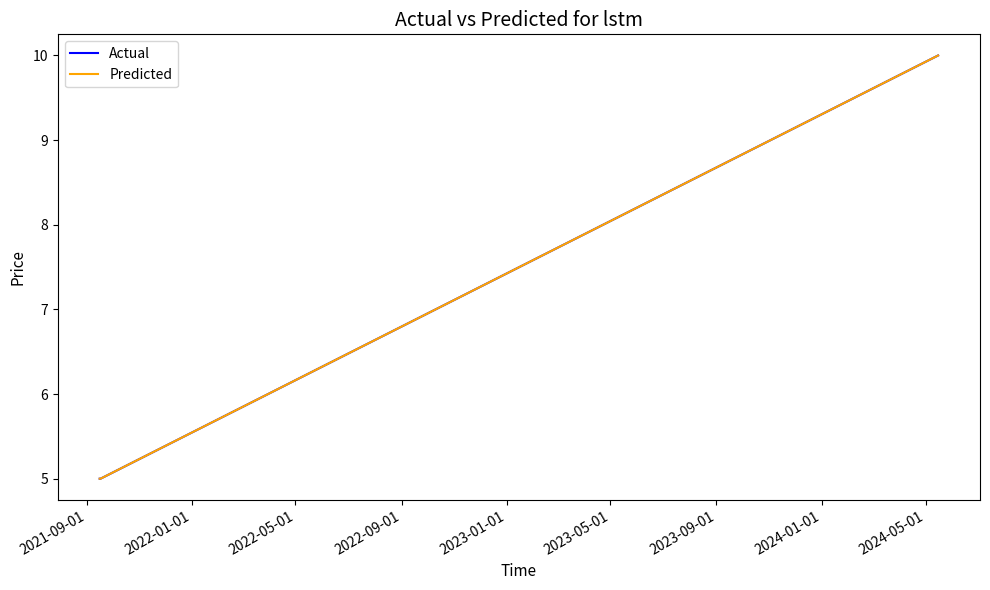

Is this an area chart (filled region under the line)?

No